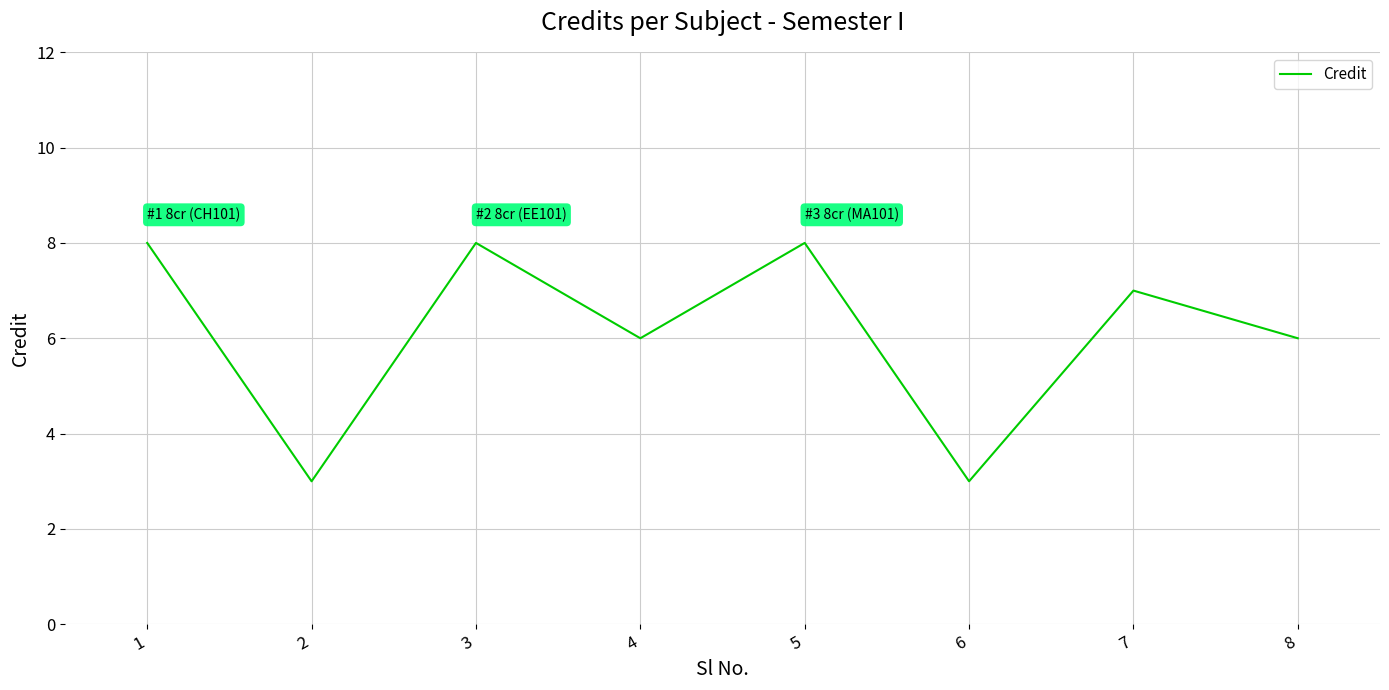

How many distinct data groups are displayed?

1